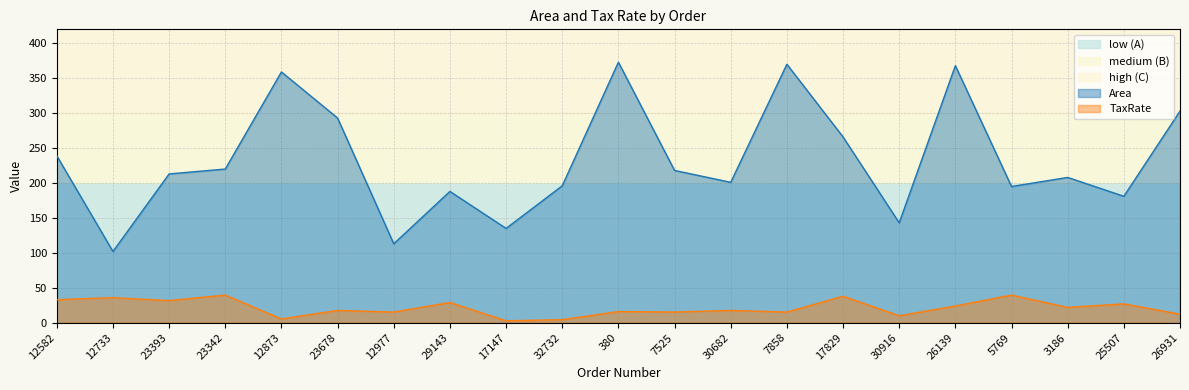

What is the difference between the maximum and minimum values in the Area series?

271.0